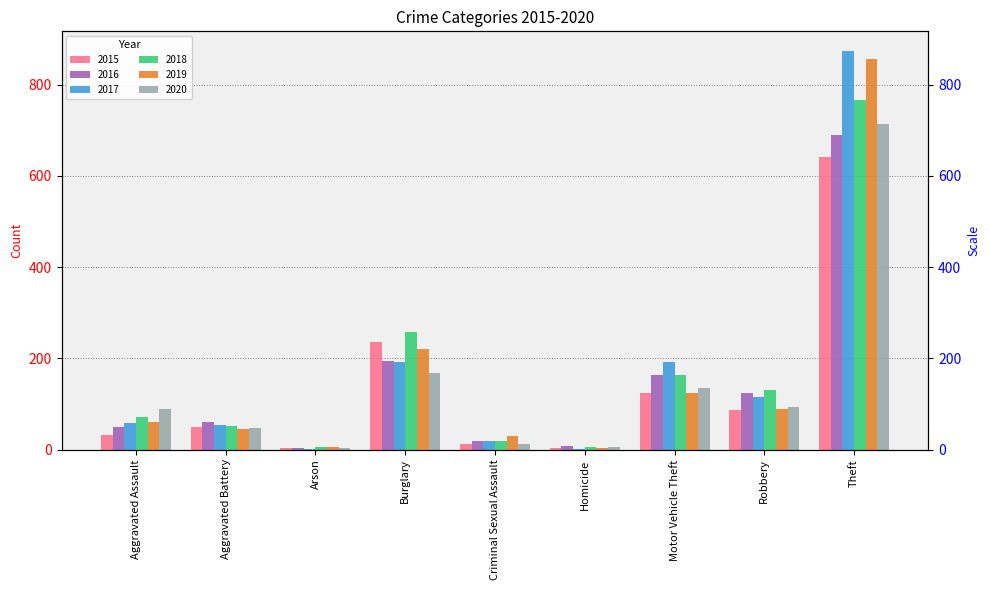

What is the value of the 2019 bar at the 7th from the left?

125